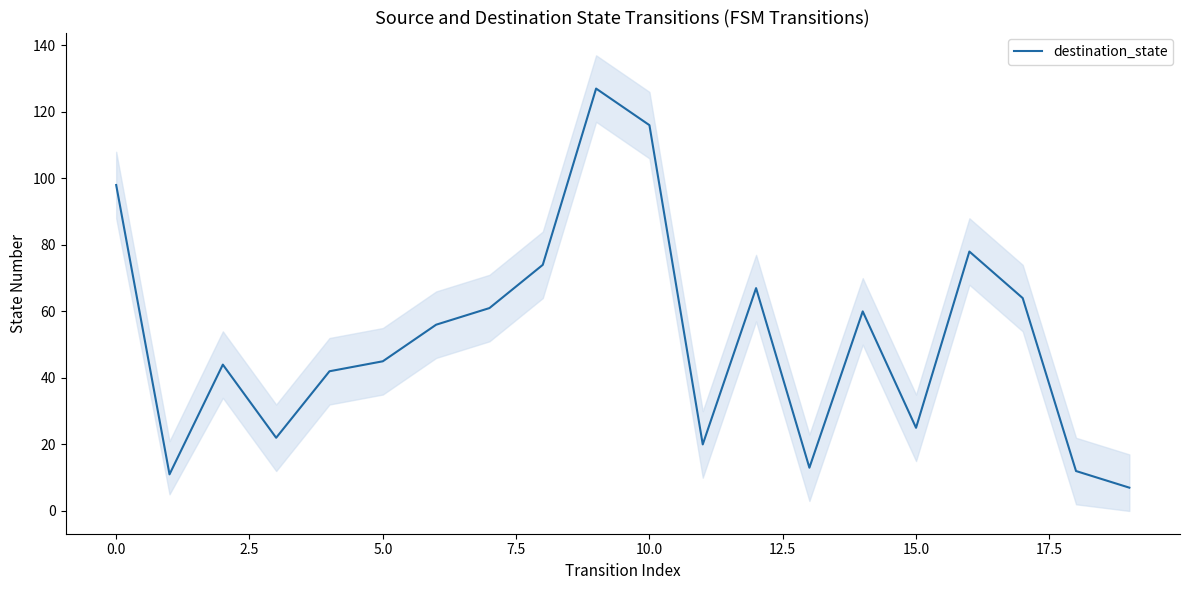

How many lines are shown in the chart?

1